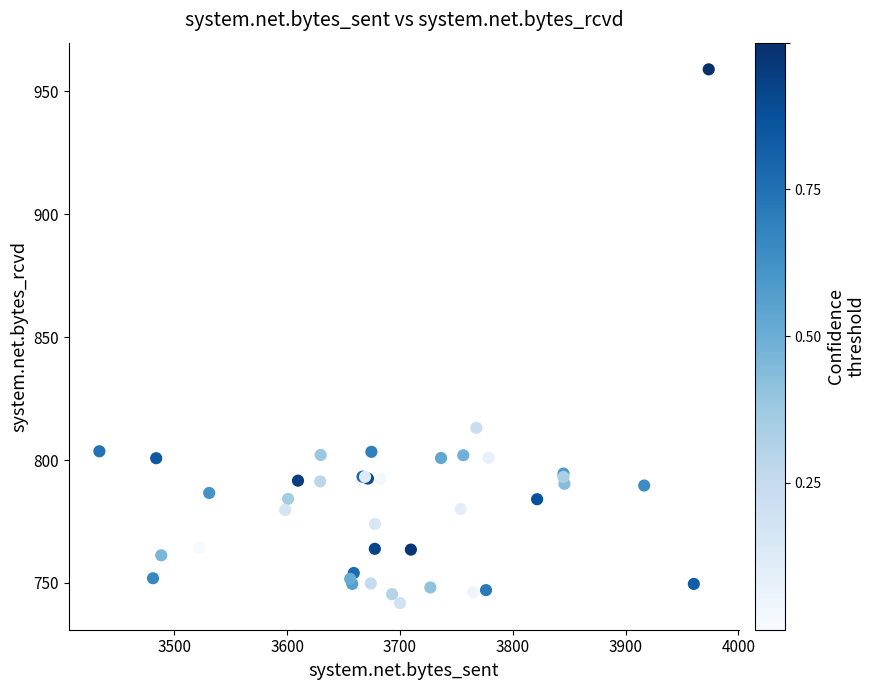

What Y value in the scatter plot is closest to 850?

813.1